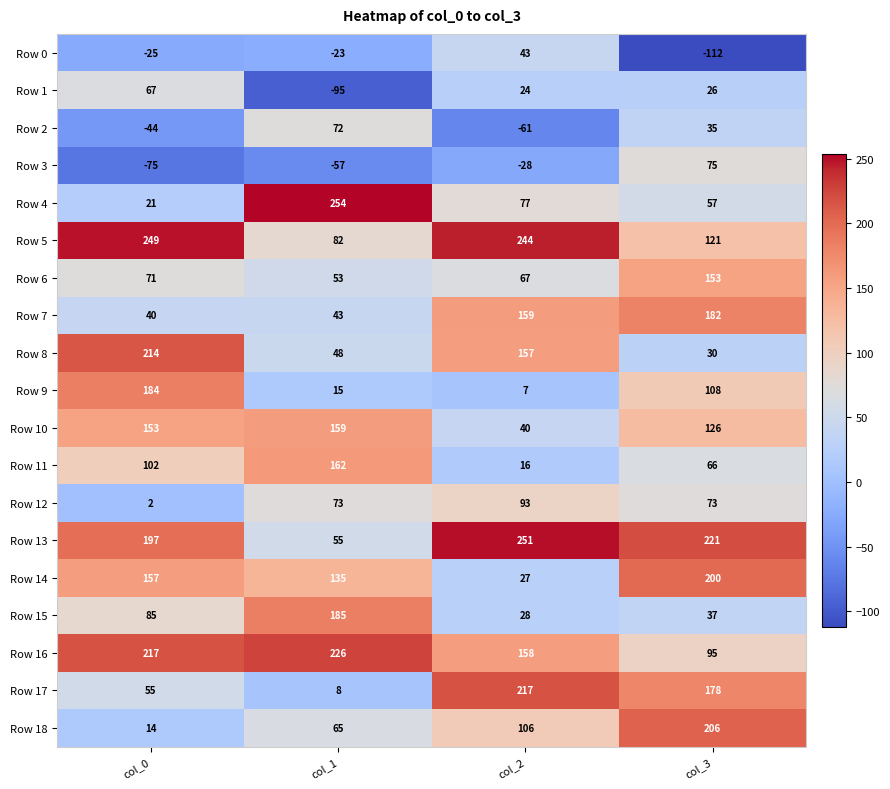

Rank the series at col_2 from lowest to highest value.

Row 2, Row 3, Row 9, Row 11, Row 1, Row 14, Row 15, Row 10, Row 0, Row 6, Row 4, Row 12, Row 18, Row 8, Row 16, Row 7, Row 17, Row 5, Row 13